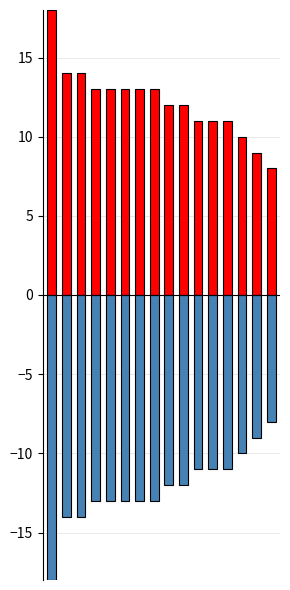

How many values in the Negative Value series are below -12?

8